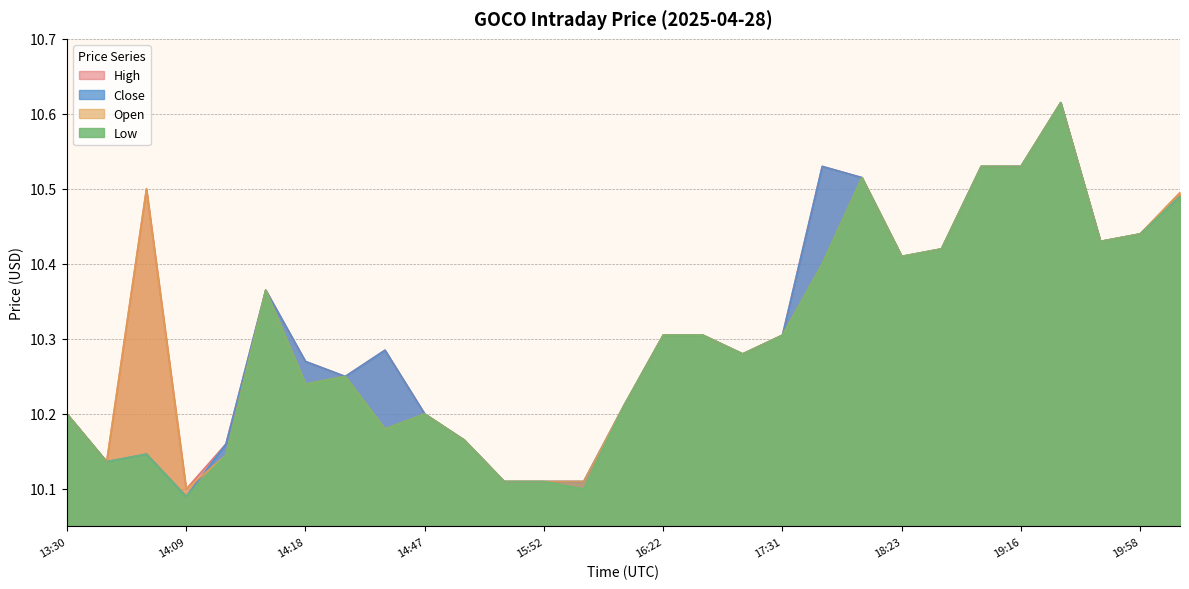

Does the chart display data point markers on the line(s)?

No